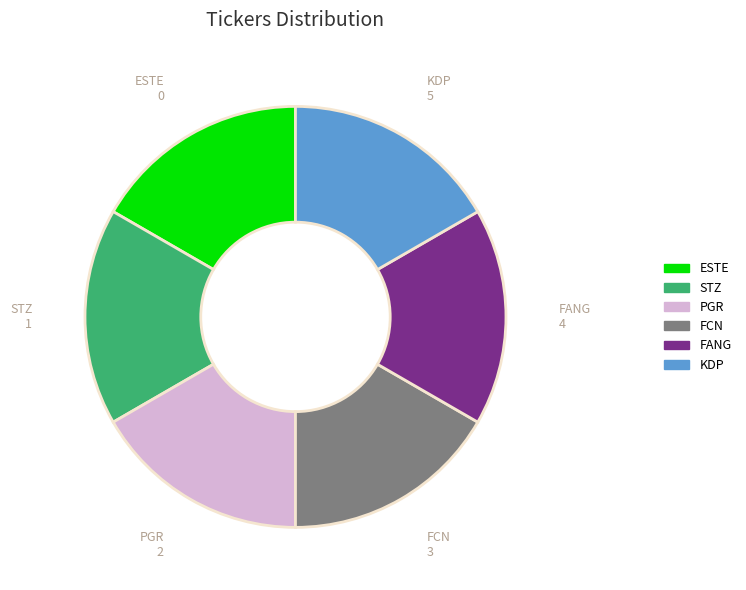

Do PGR and KDP together represent more than half of the pie?

No